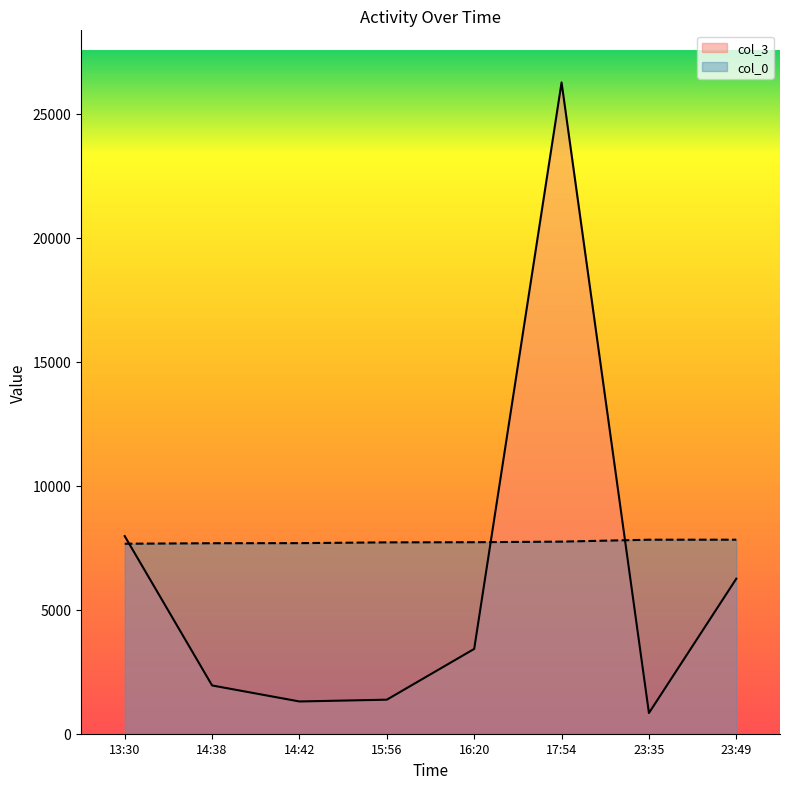

How many data points in col_3 are less than 3421?

4